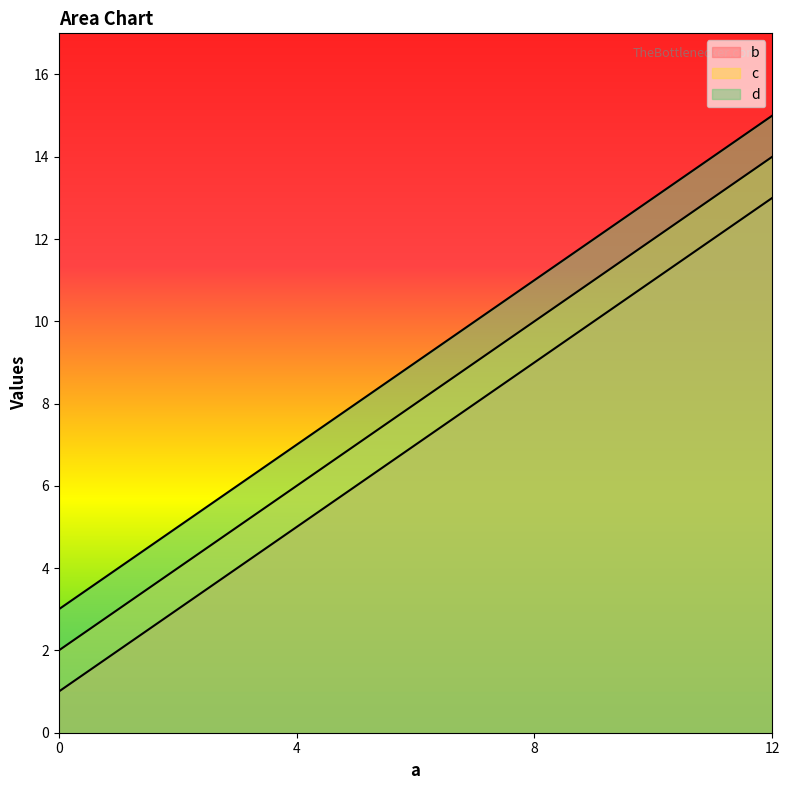

What value does the d series have at 8?

11